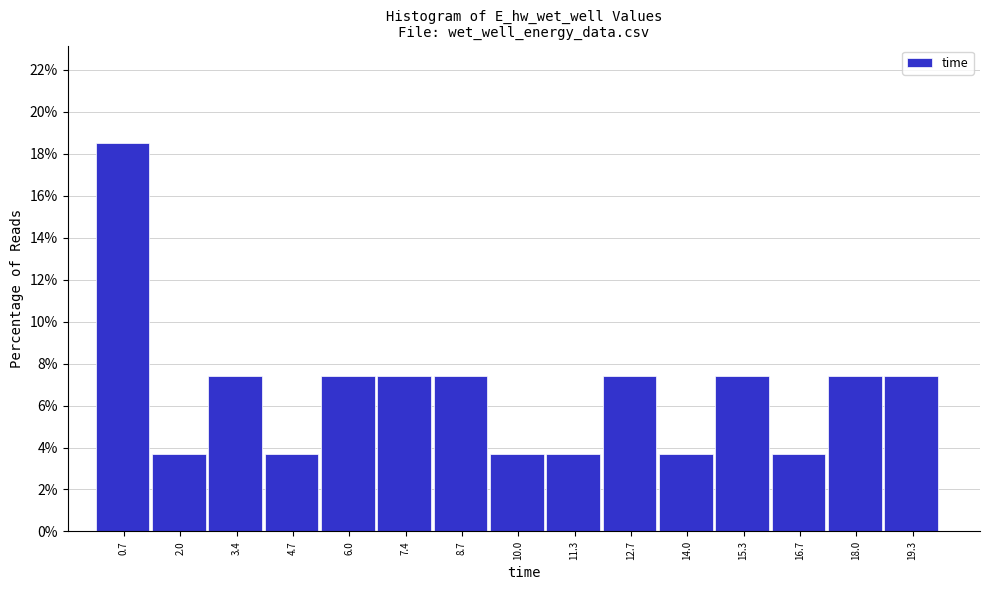

Over which range of the x-axis is the bar tallest?

0.0 to 1.4